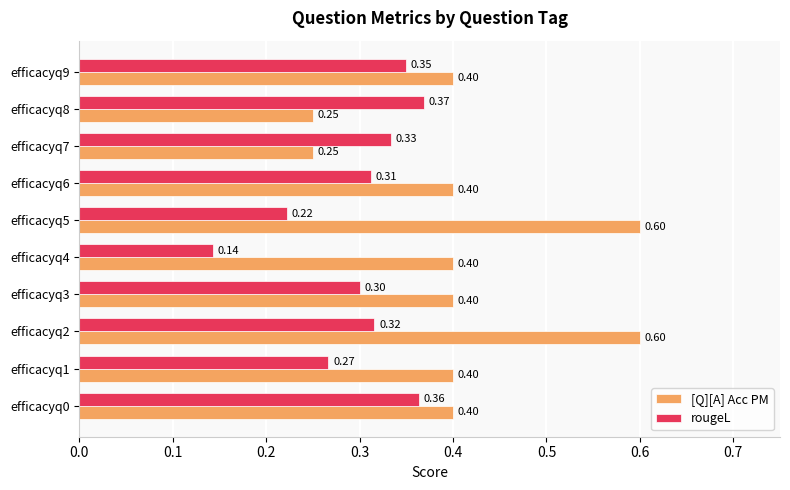

What is the sum of all [Q][A] Acc PM values?

4.1